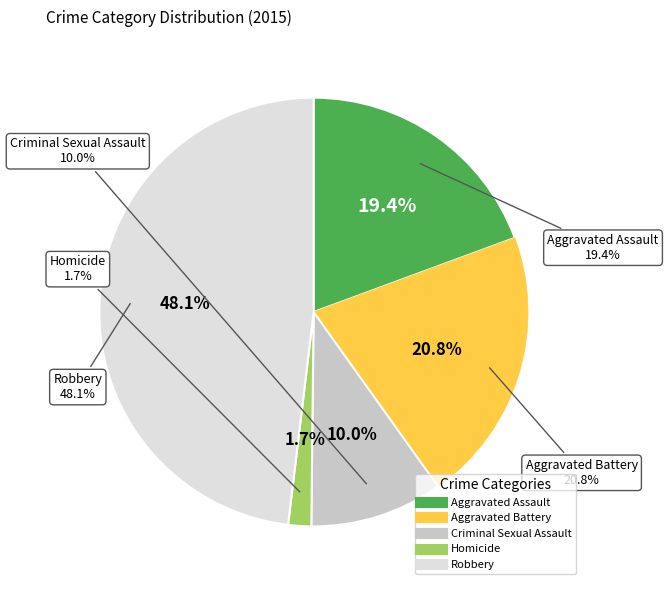

Approximately how many times larger is the value at Aggravated Battery compared to Robbery?

0.4